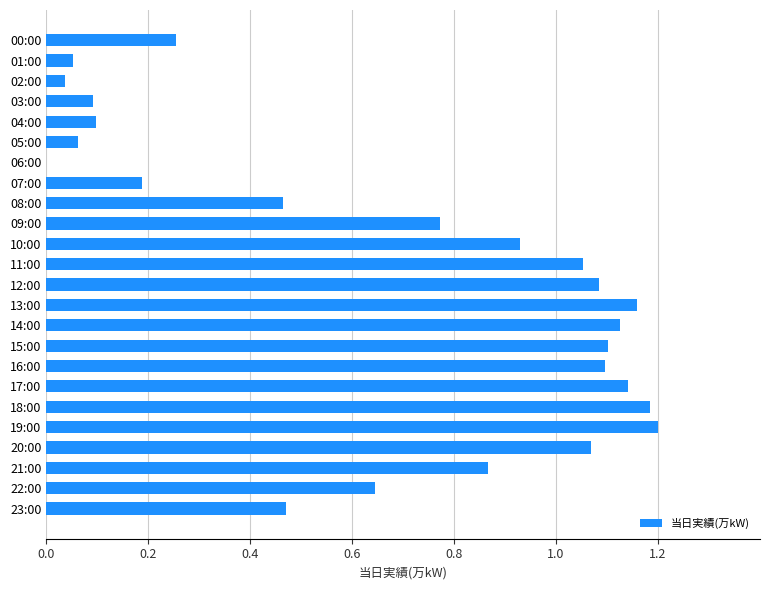

Between 20:00 and 04:00, which is larger?

20:00